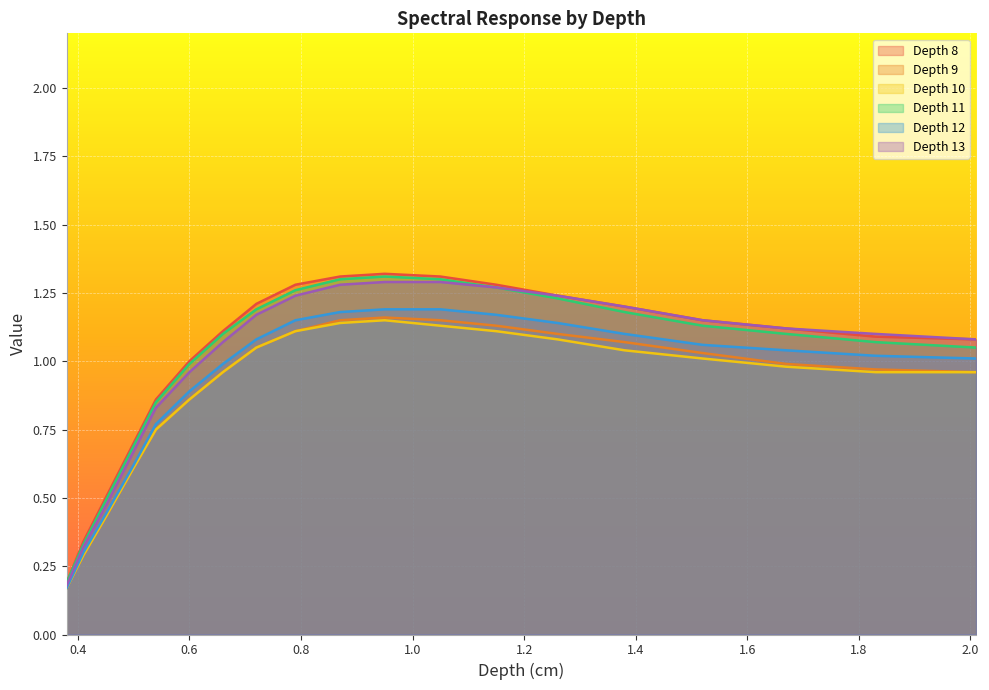

Reading left to right, list all the values displayed in this chart.

Depth 8: 0.38=0.2	0.41=0.3	0.45=0.5	0.5=0.7	0.54=0.9	0.6=1.0	0.66=1.1	0.72=1.2	0.79=1.3	0.87=1.3	0.95=1.3	1.05=1.3	1.15=1.3	1.26=1.2	1.38=1.2	1.52=1.1	1.67=1.1	1.83=1.1	2.01=1.1
Depth 9: 0.38=0.2	0.41=0.3	0.45=0.4	0.5=0.6	0.54=0.8	0.6=0.9	0.66=1.0	0.72=1.1	0.79=1.1	0.87=1.1	0.95=1.2	1.05=1.1	1.15=1.1	1.26=1.1	1.38=1.1	1.52=1.0	1.67=1.0	1.83=1.0	2.01=1.0
Depth 10: 0.38=0.2	0.41=0.3	0.45=0.4	0.5=0.6	0.54=0.8	0.6=0.9	0.66=1.0	0.72=1.1	0.79=1.1	0.87=1.1	0.95=1.1	1.05=1.1	1.15=1.1	1.26=1.1	1.38=1.0	1.52=1.0	1.67=1.0	1.83=1.0	2.01=1.0
Depth 11: 0.38=0.2	0.41=0.3	0.45=0.5	0.5=0.7	0.54=0.8	0.6=1.0	0.66=1.1	0.72=1.2	0.79=1.3	0.87=1.3	0.95=1.3	1.05=1.3	1.15=1.3	1.26=1.2	1.38=1.2	1.52=1.1	1.67=1.1	1.83=1.1	2.01=1.1
Depth 12: 0.38=0.2	0.41=0.3	0.45=0.4	0.5=0.6	0.54=0.8	0.6=0.9	0.66=1.0	0.72=1.1	0.79=1.1	0.87=1.2	0.95=1.2	1.05=1.2	1.15=1.2	1.26=1.1	1.38=1.1	1.52=1.1	1.67=1.0	1.83=1.0	2.01=1.0
Depth 13: 0.38=0.2	0.41=0.3	0.45=0.5	0.5=0.7	0.54=0.8	0.6=1.0	0.66=1.1	0.72=1.2	0.79=1.2	0.87=1.3	0.95=1.3	1.05=1.3	1.15=1.3	1.26=1.2	1.38=1.2	1.52=1.1	1.67=1.1	1.83=1.1	2.01=1.1